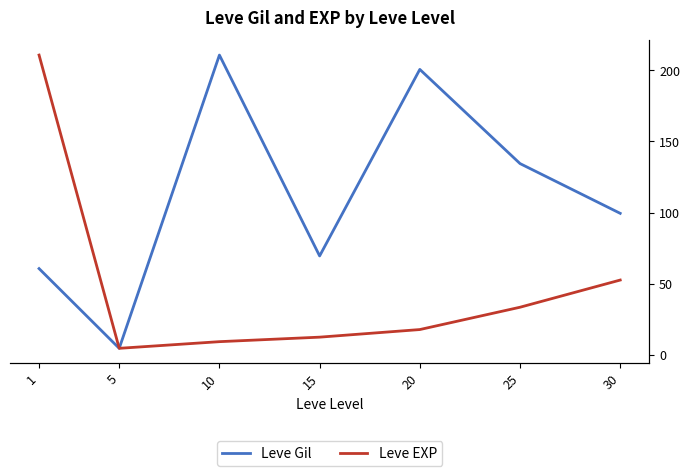

What are all the series names shown in the legend?

Leve Gil, Leve EXP